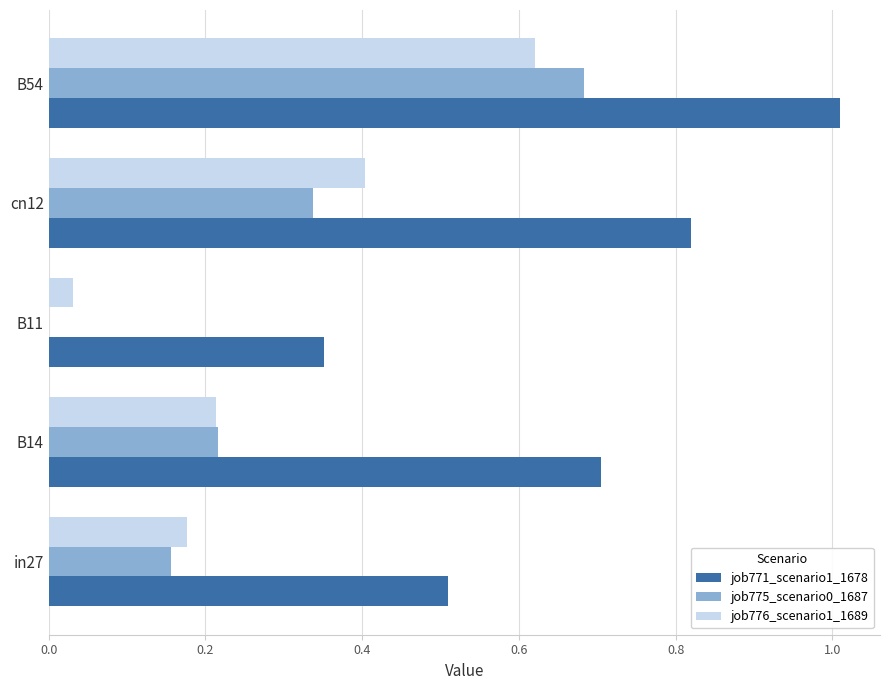

The value of job771_scenario1_1678 at B11 is 0.1. True or false?

False